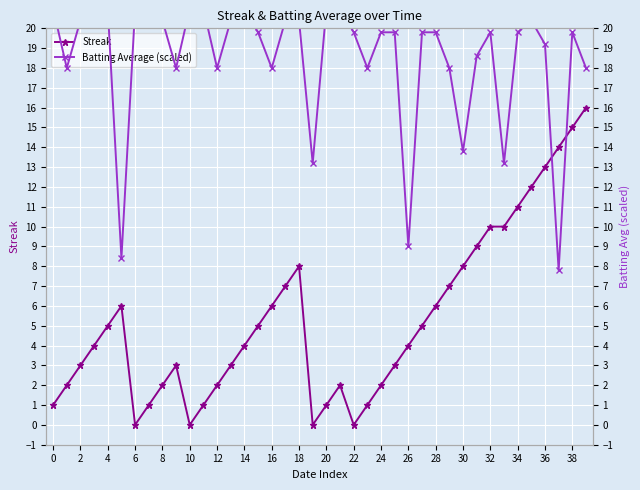

What is the approximate value of Streak at 28?

6